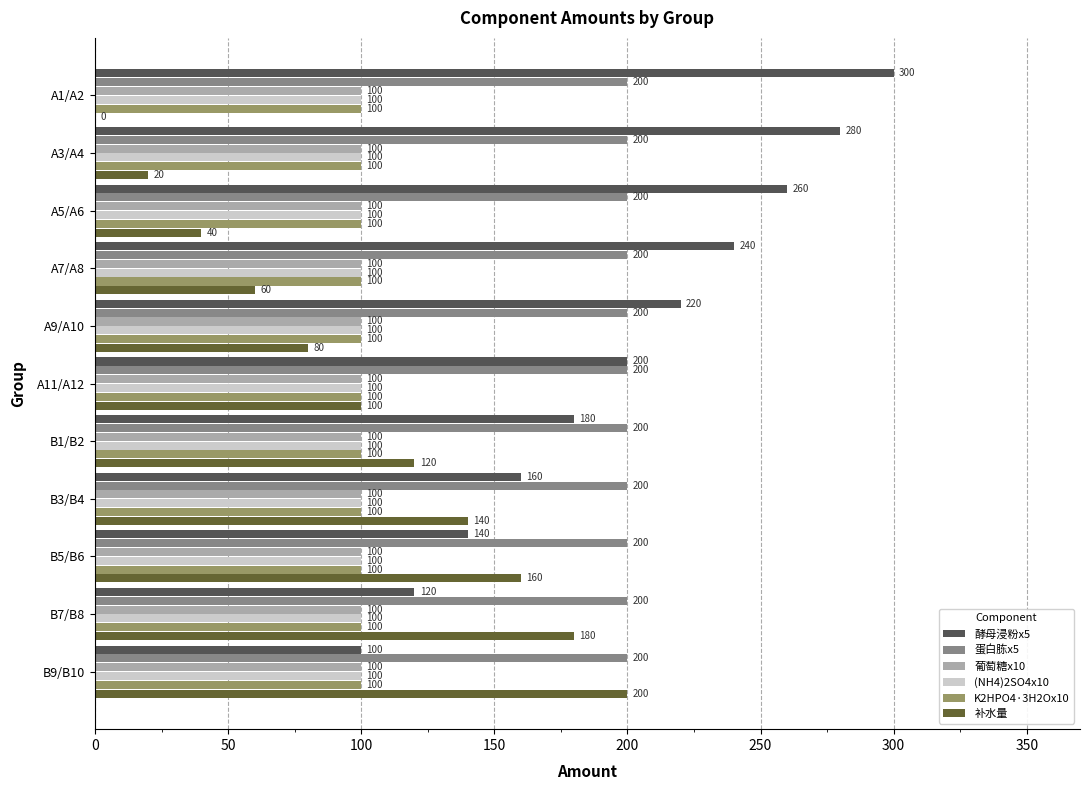

Is it true that 蛋白胨x5 equals 200 at A7/A8?

True